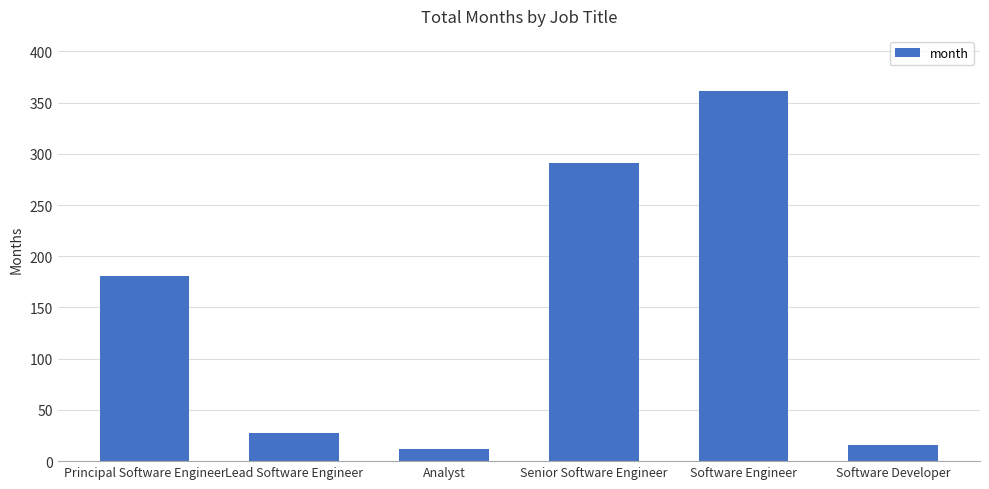

At which label is the value closest to 186?

Principal Software Engineer